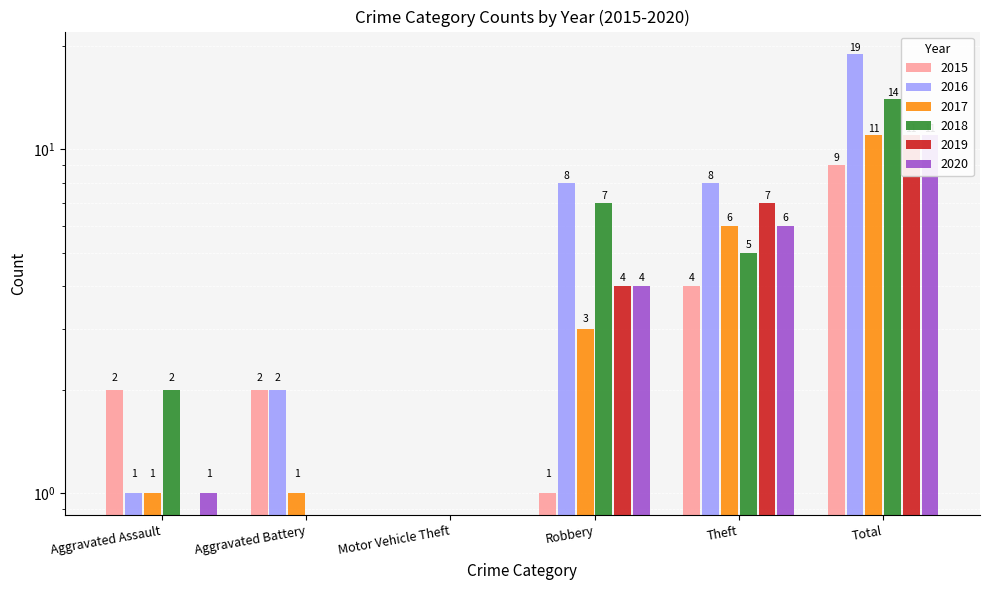

Is the value of 2016 at Robbery greater than the value of 2017 at Aggravated Battery?

Yes